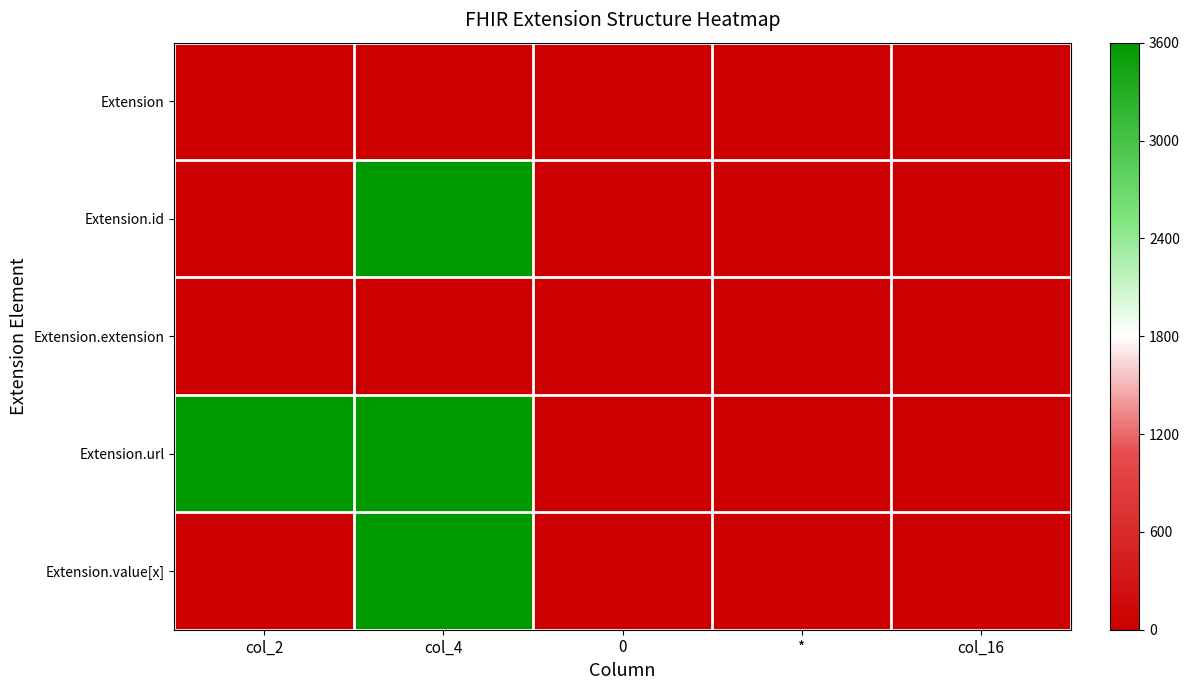

Rank the series at col_4 from lowest to highest value.

Extension, Extension.extension, Extension.id, Extension.url, Extension.value[x]